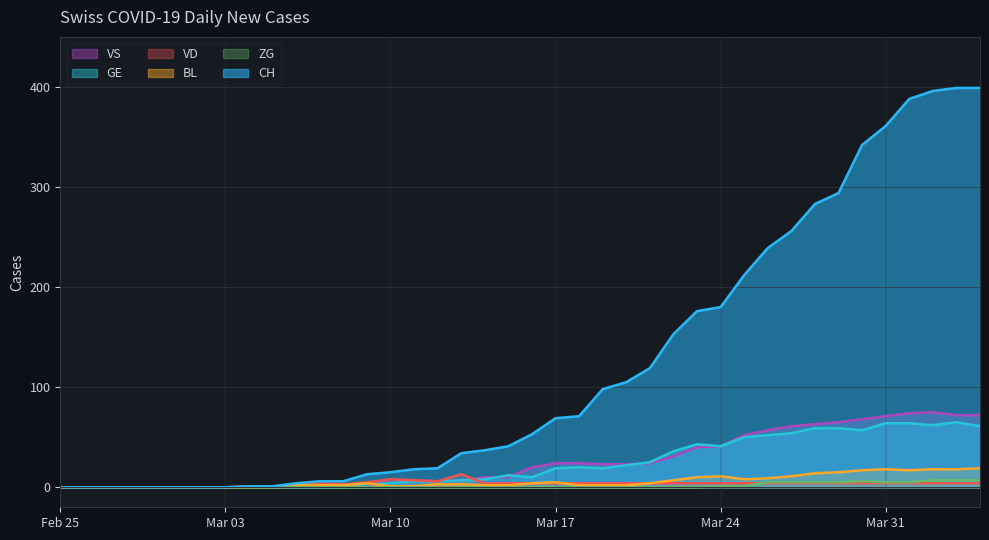

What is the maximum value for ZG?

7